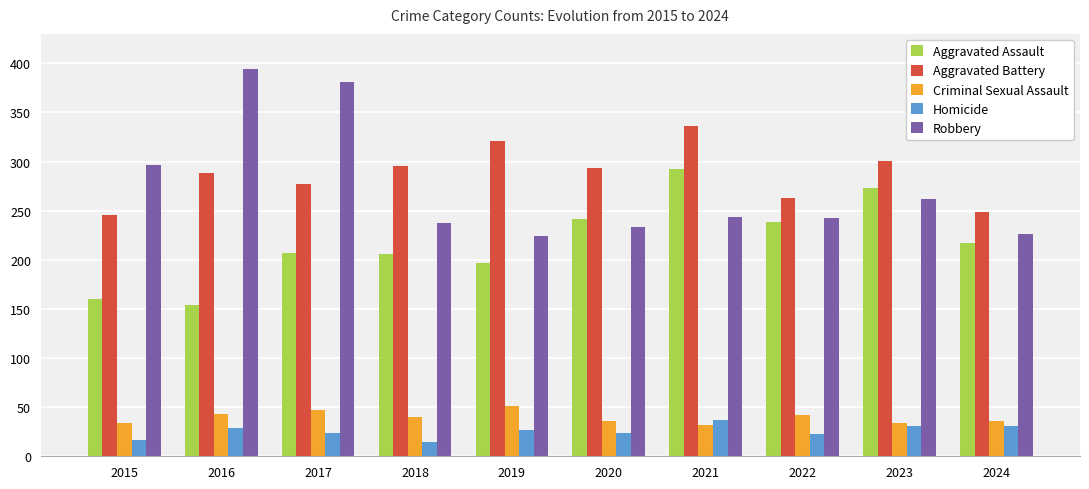

What is the minimum value for Homicide?

15